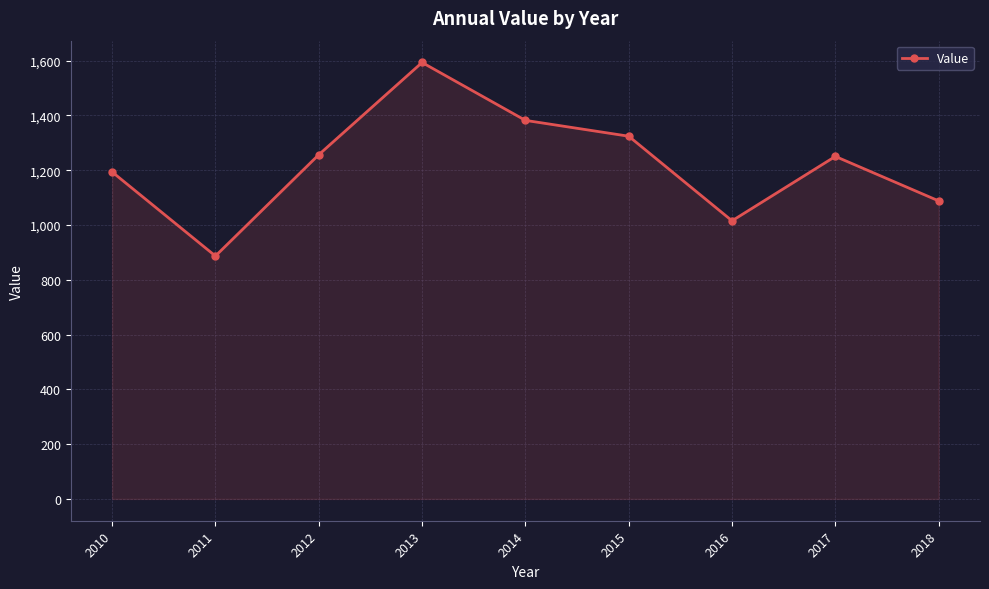

What is the smallest value displayed?

886.8